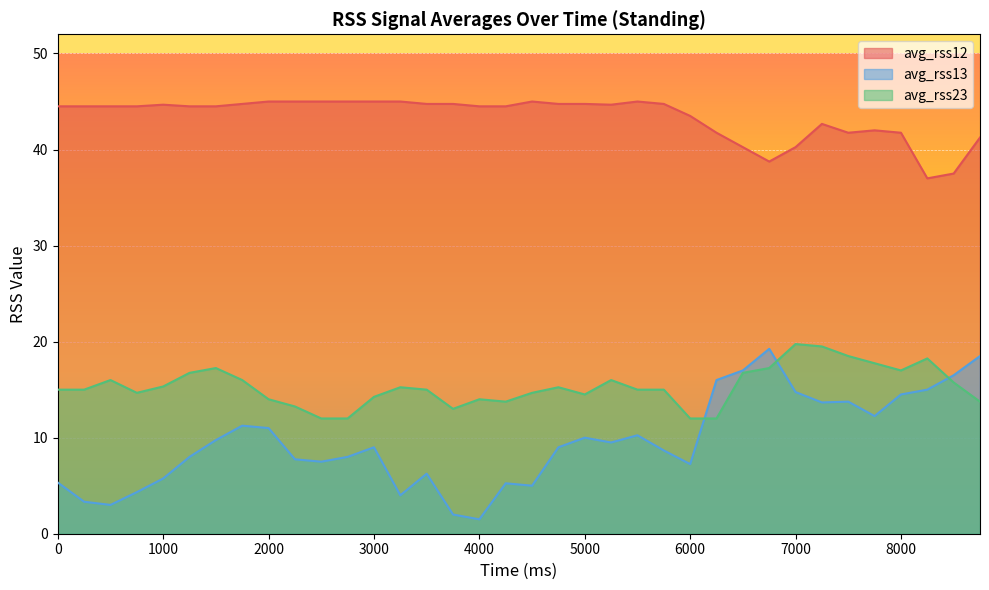

How many distinct data groups are displayed?

3